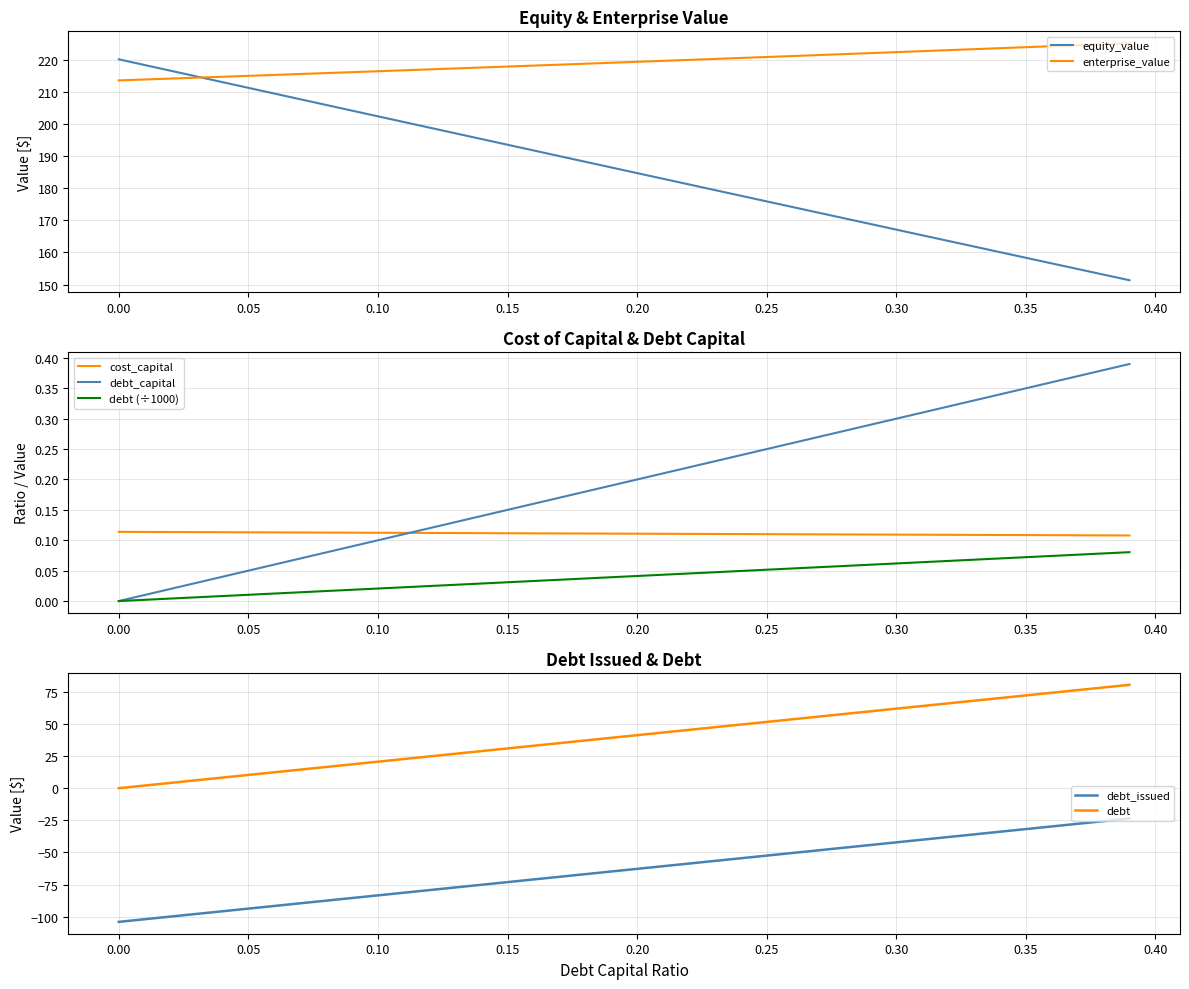

Is it true that enterprise_value equals 48.9 at 0.00?

False